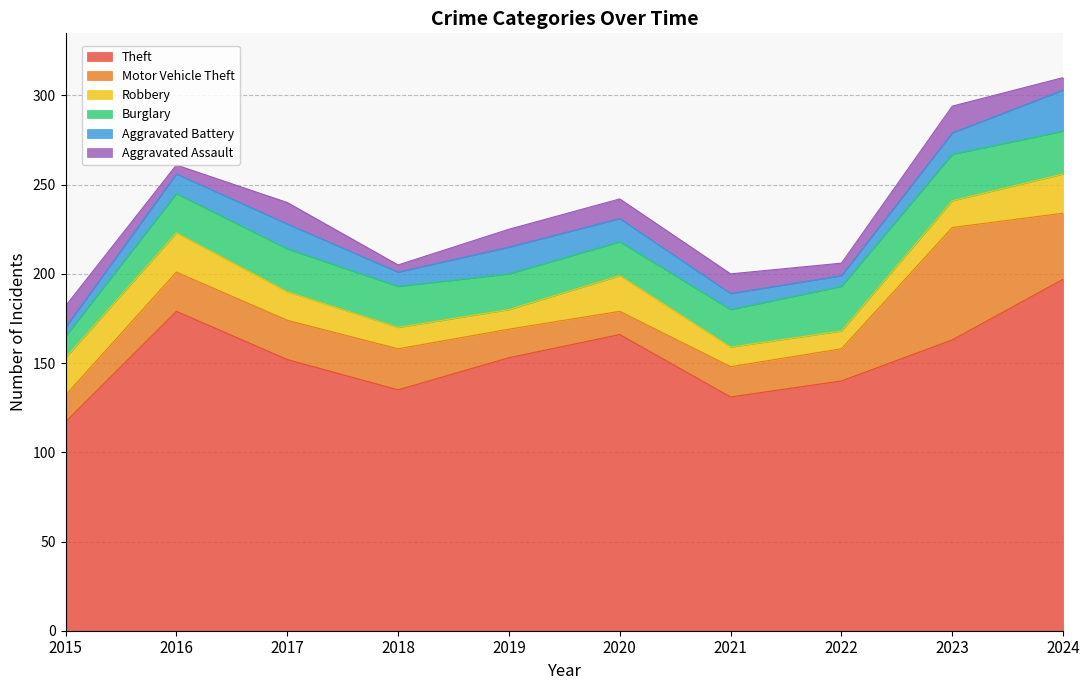

At how many categories does at least one series exceed 170?

2